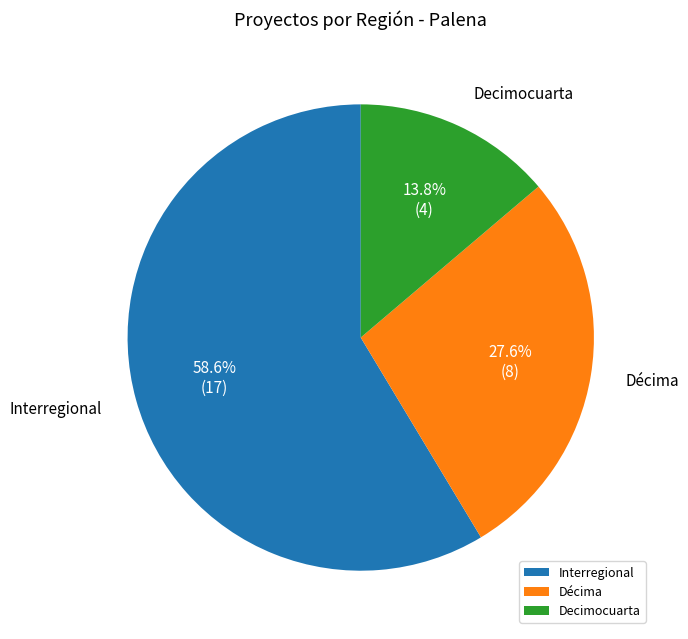

What is the total percentage of Interregional and Decimocuarta?

72.4%